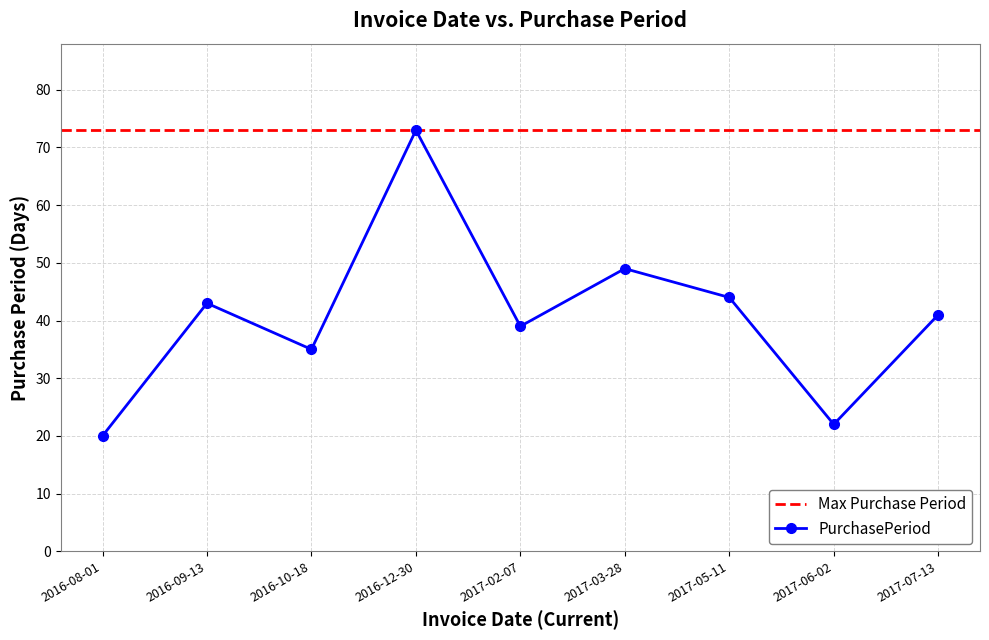

How many interior local valleys (lower than both neighbors) does the data have?

3